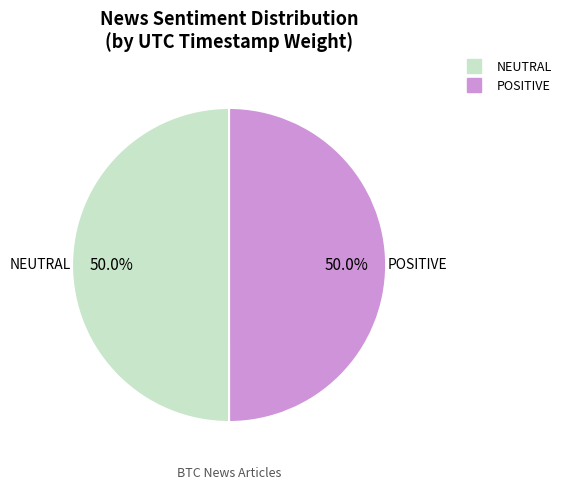

What portion of the pie excludes POSITIVE?

50.0%